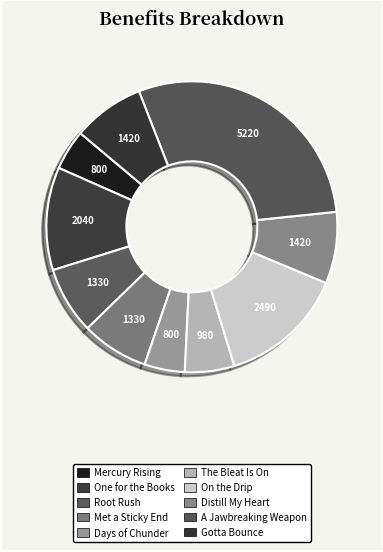

How many segments does this pie chart have?

10